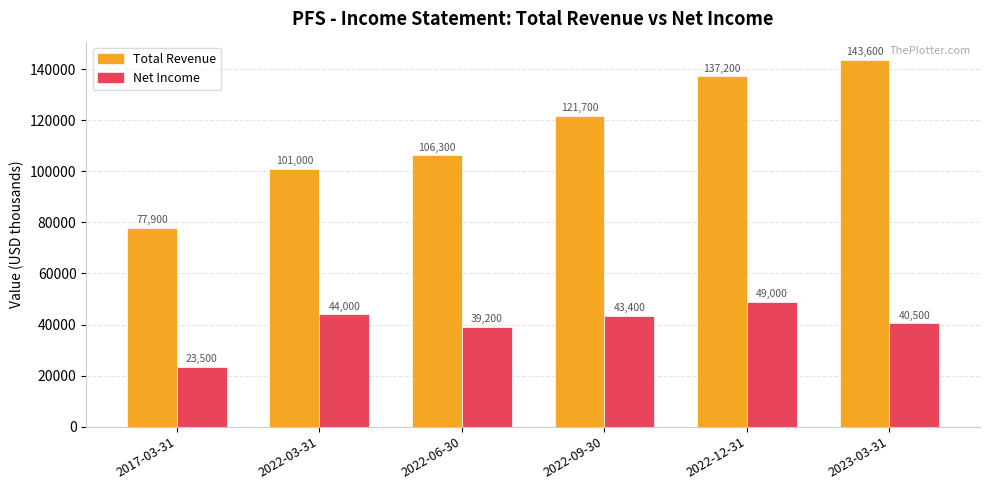

What is the maximum value for Net Income?

49000